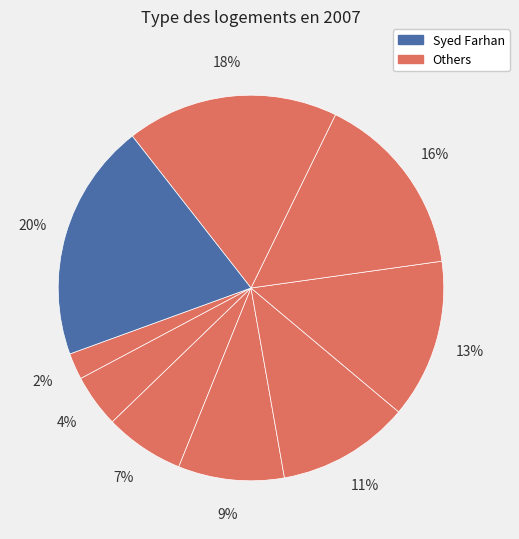

How many slices are in this pie chart?

9